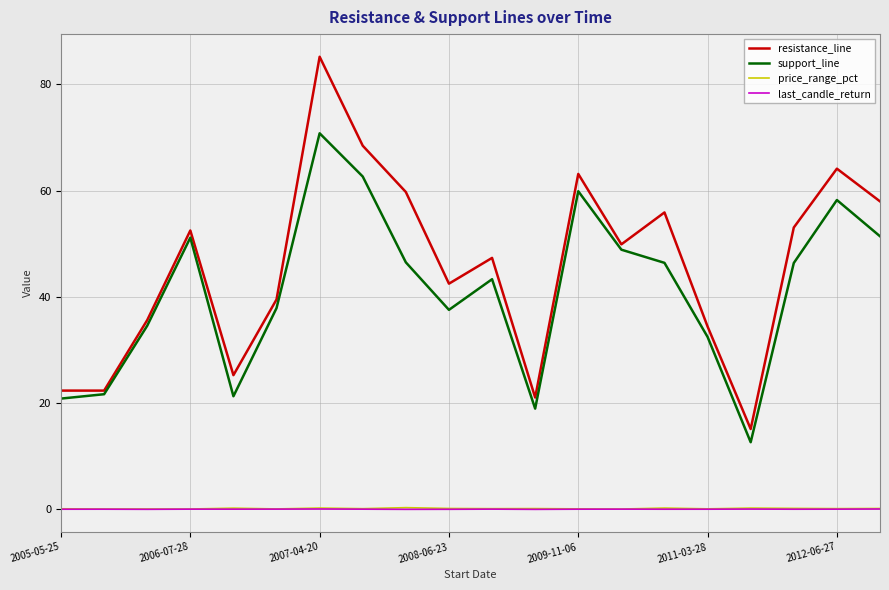

True or false: resistance_line and price_range_pct intersect in this chart.

False